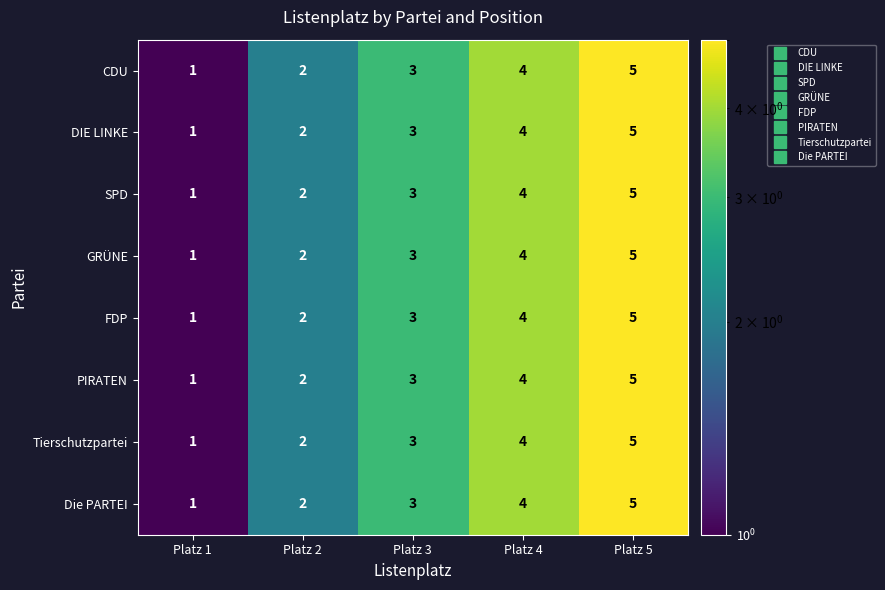

True or false: GRÜNE has a value of 1 at Platz 3.

False